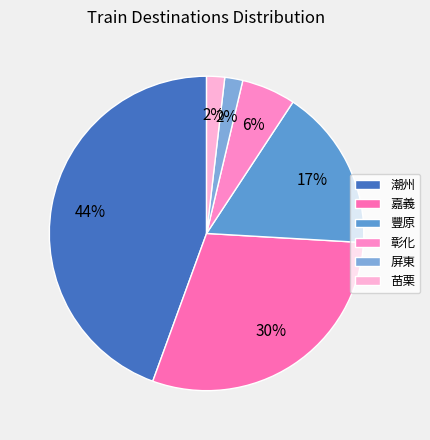

Is there any slice that represents more than half of the pie?

No